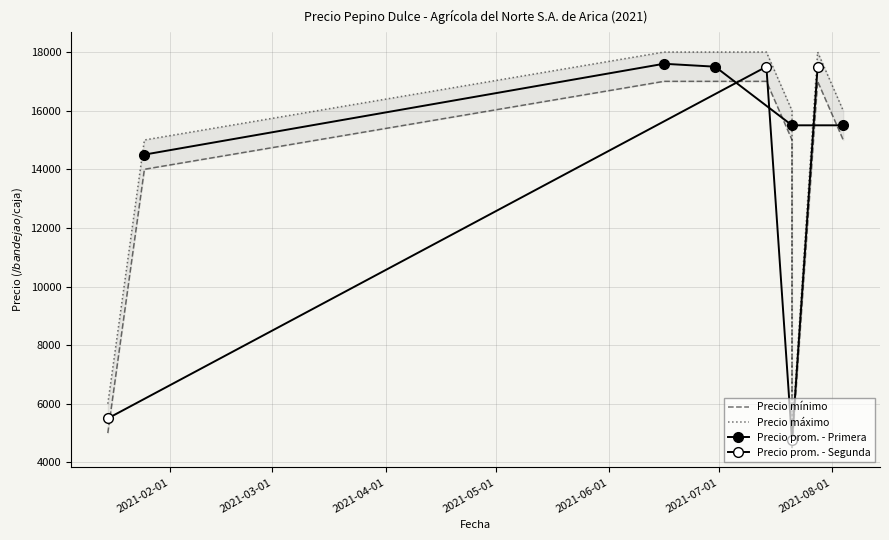

What is the sum of all Precio promedio ponderado values?

121500